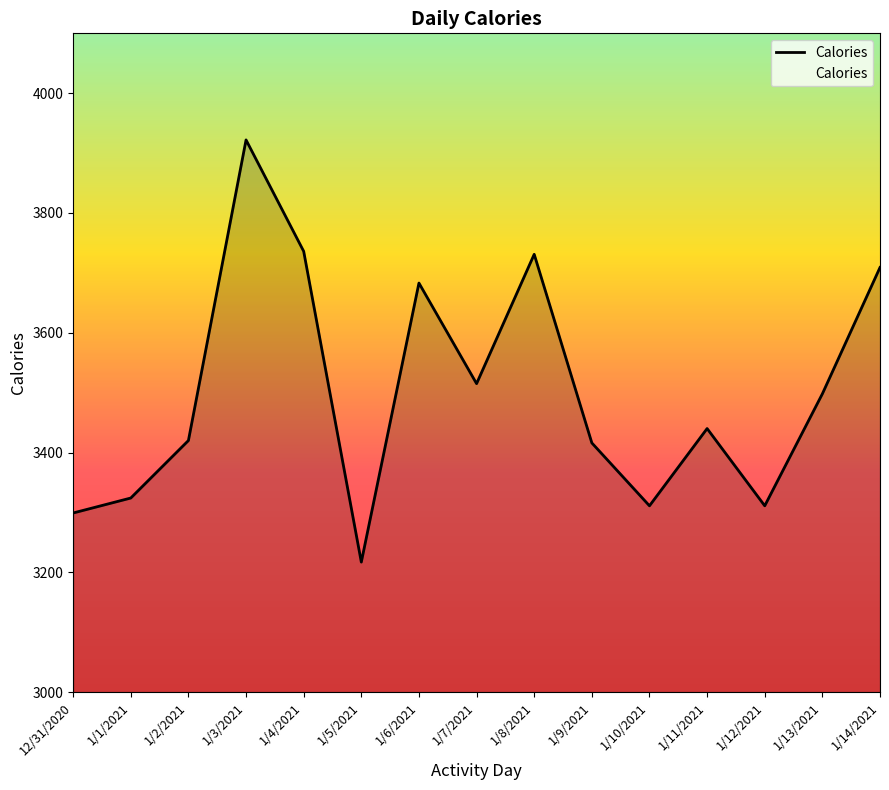

What value does the data have at 12/31/2020?

3299